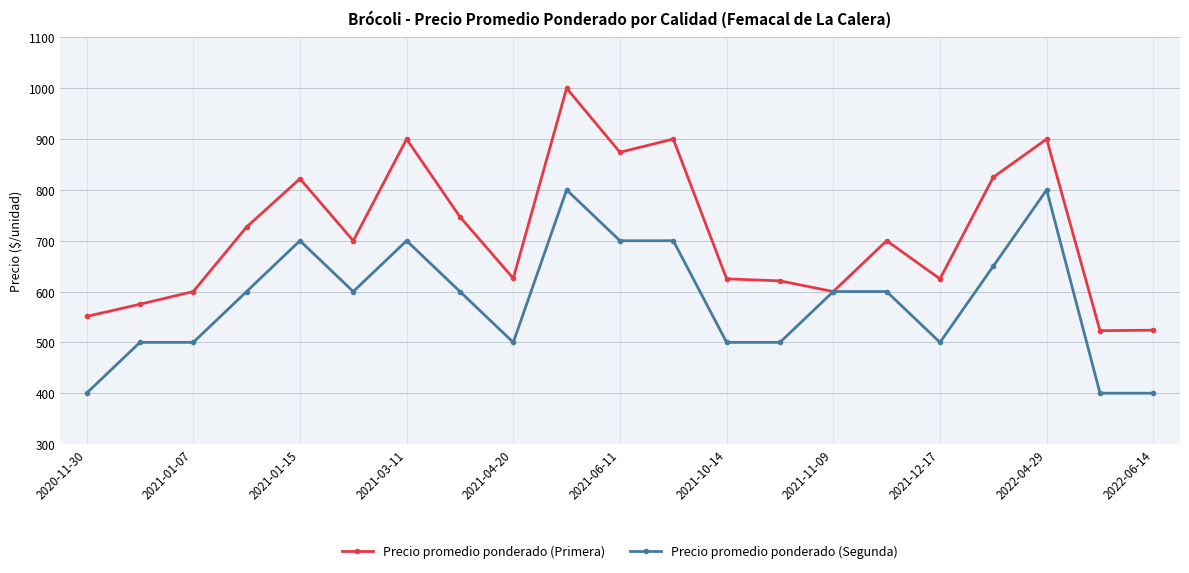

How many series are shown in this chart?

2